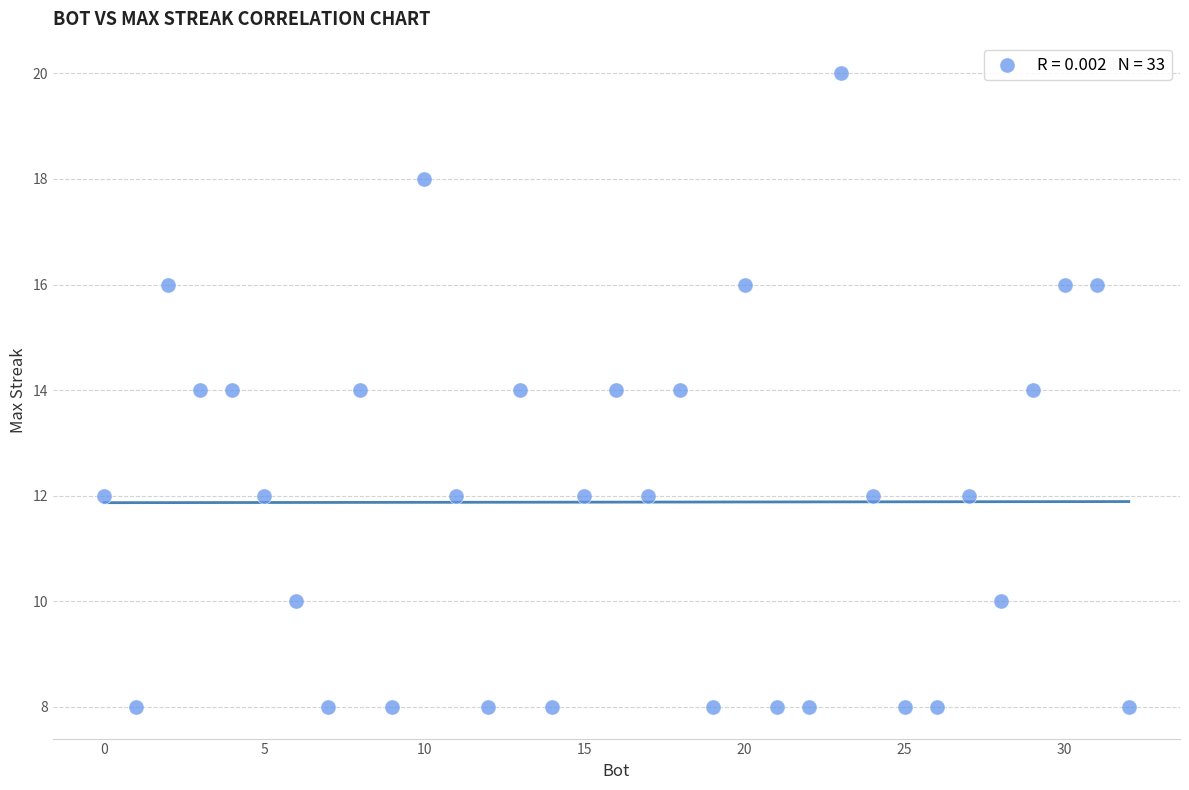

What is the range of Y values (max minus min)?

12